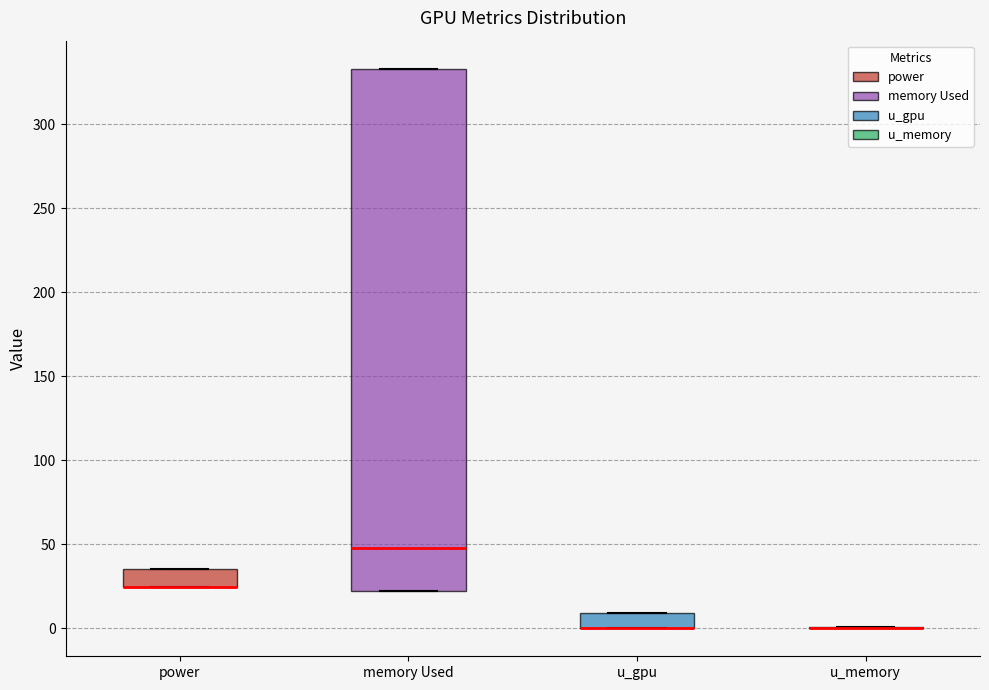

Reading left to right, transcribe this box plot: for each box, give where its median line is, the range the box spans, and where its two whiskers end, as read against the y-axis. The values are not printed on the chart, so give them approximately, as read against the axis.

power: median 25 (drawn on the box's lower edge), box 25 to 35, whiskers 25 to 35
memory Used: median 50, box 20 to 335, whiskers 20 to 335
u_gpu: median 0 (drawn on the box's lower edge), box 0 to 10, whiskers 0 to 10
u_memory: box collapsed to a line at 0, whiskers 0 to 0